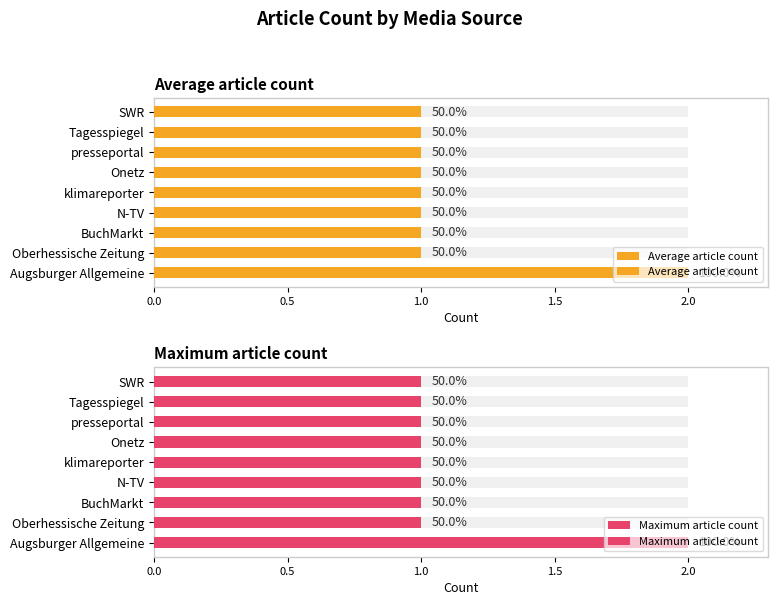

How many bars are there in total?

18